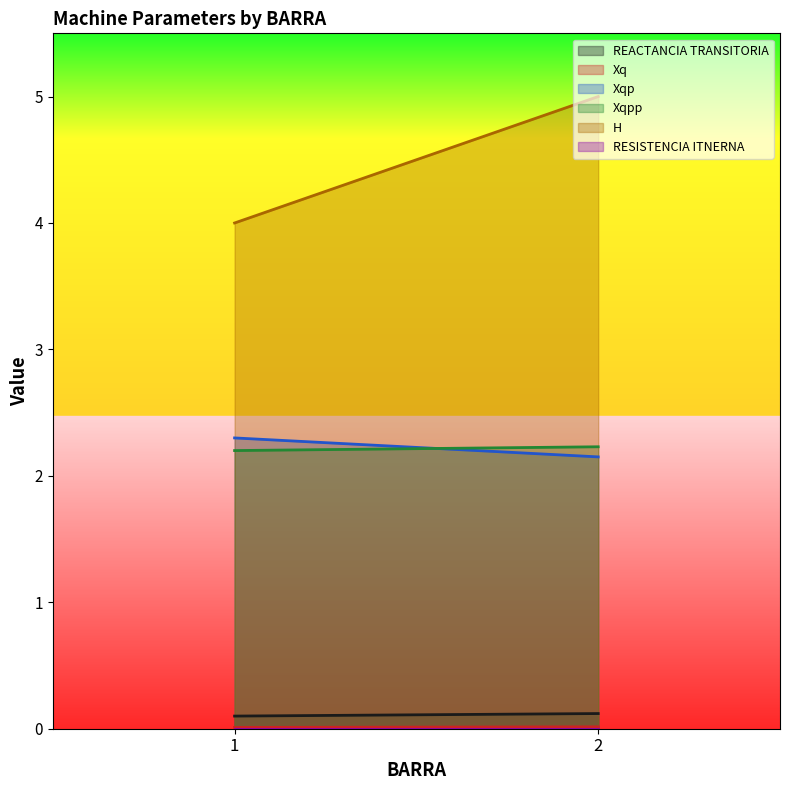

How many lines are shown in the chart?

6